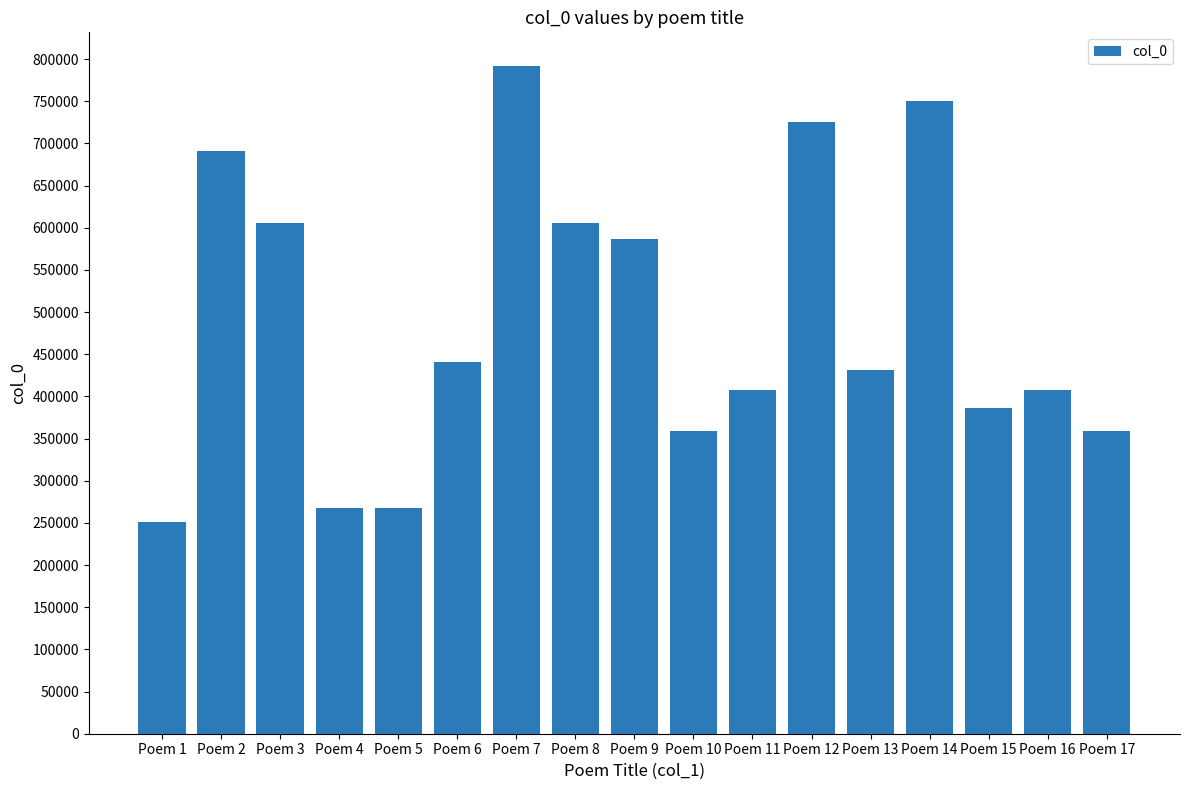

The chart shows a value of 357933 at Poem 4. True or false?

False